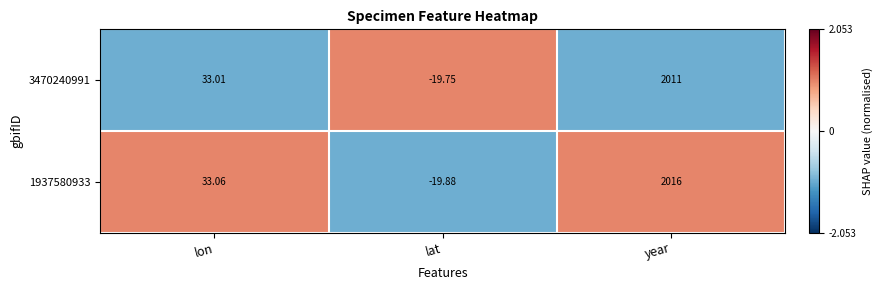

Rank the categories by 3470240991 value from highest to lowest.

year, lon, lat